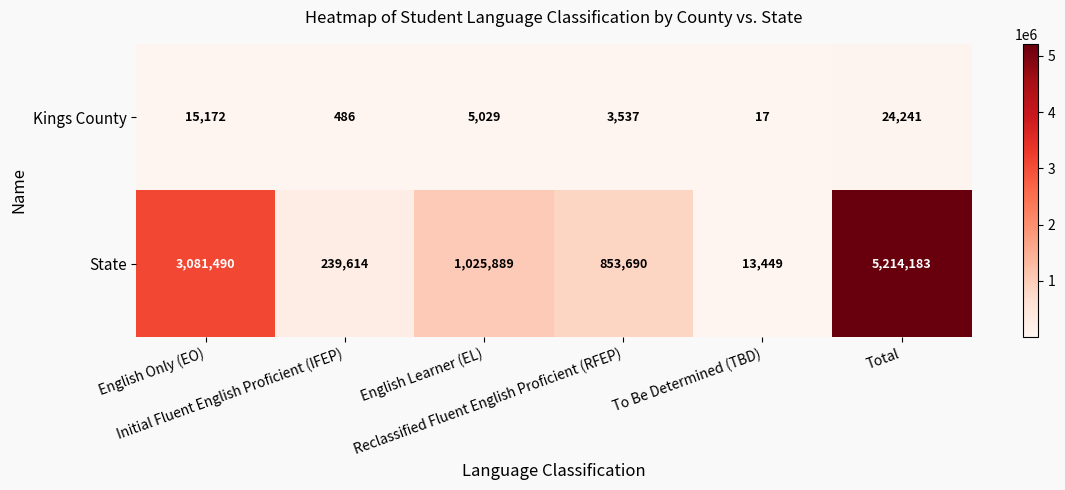

Rank the series by their maximum value, from highest to lowest.

State, Kings County